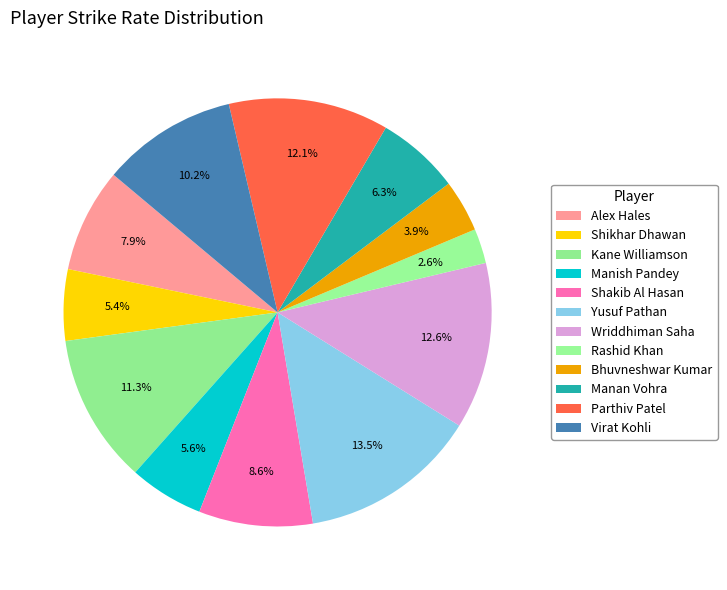

Does Wriddhiman Saha represent more than half of the total?

No